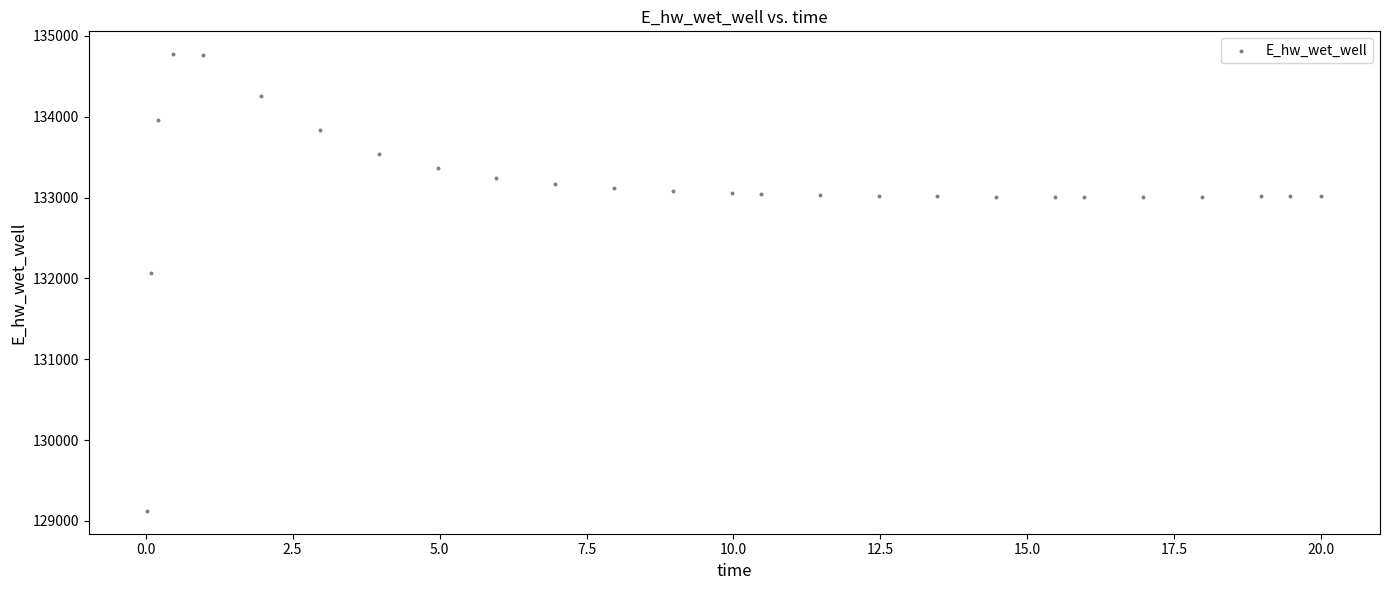

What is the range of X values (max minus min)?

20.0